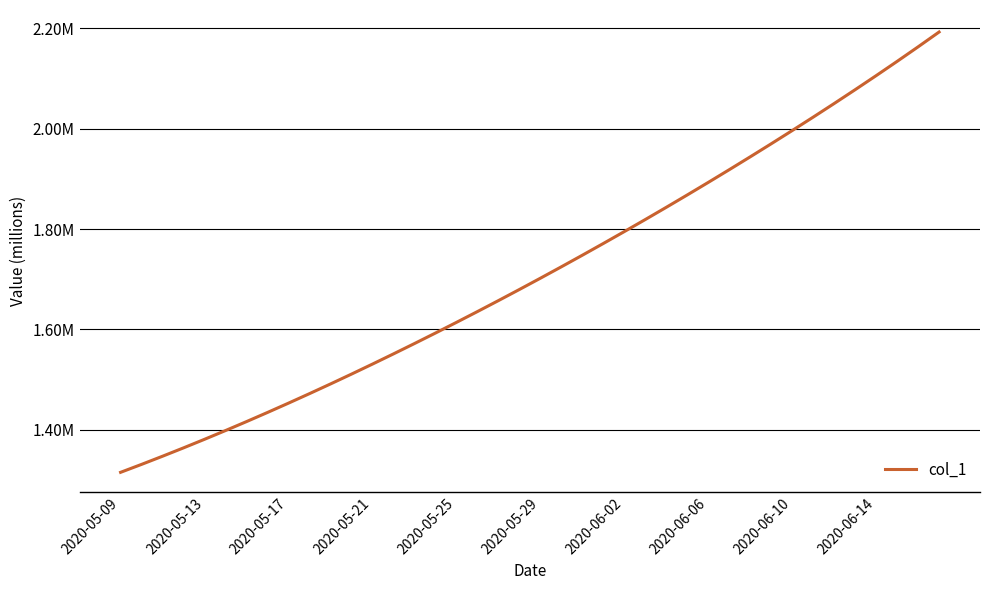

True or false: the data has more than 2 interior local peaks.

False